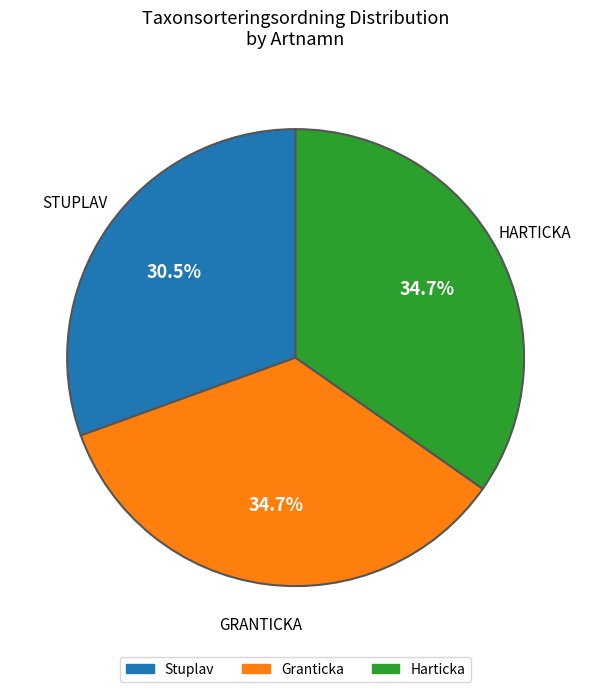

Which slice is the smallest?

Stuplav